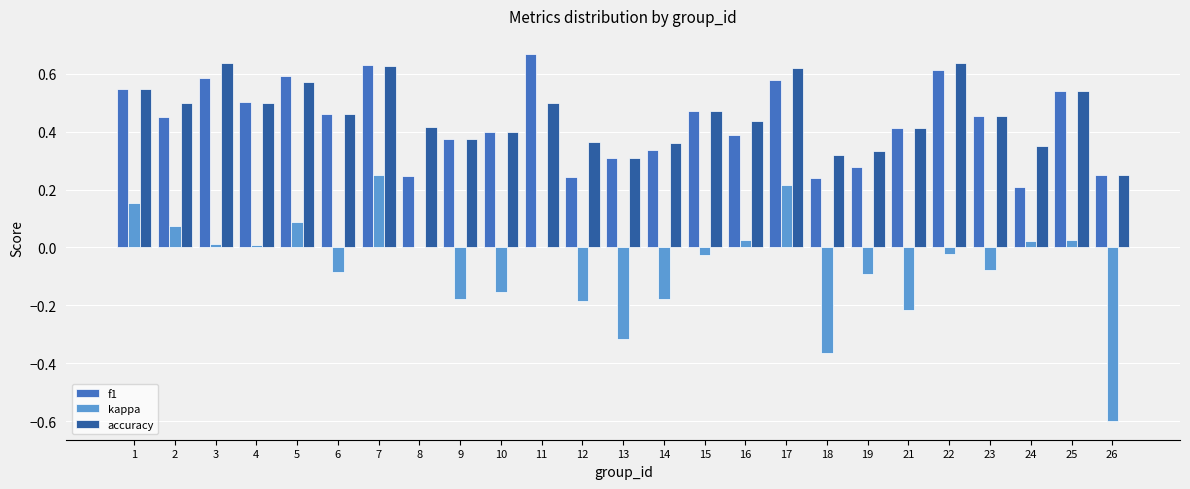

Between 19 and 26, which series saw the biggest shift?

kappa